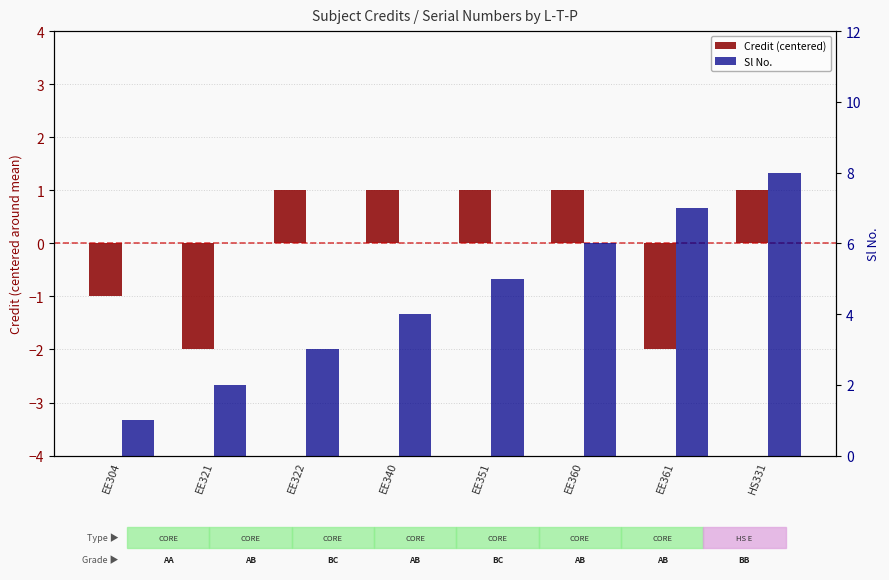

How many groups of bars are there?

8